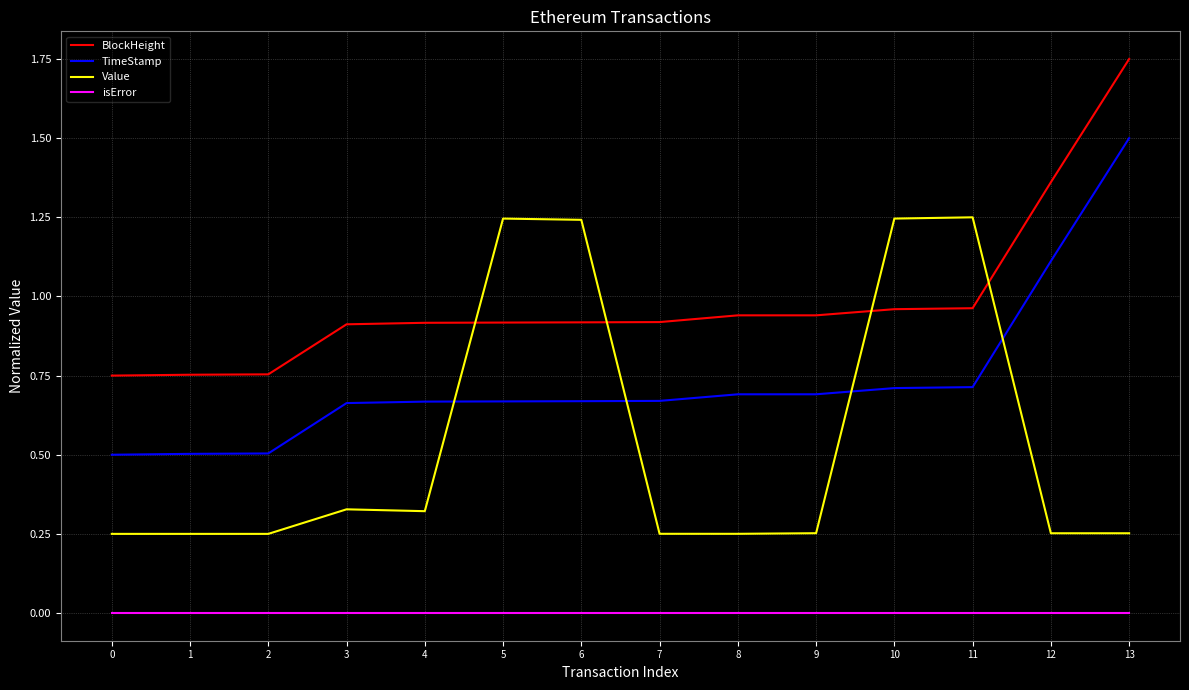

Where is TimeStamp nearest to the value 1?

12